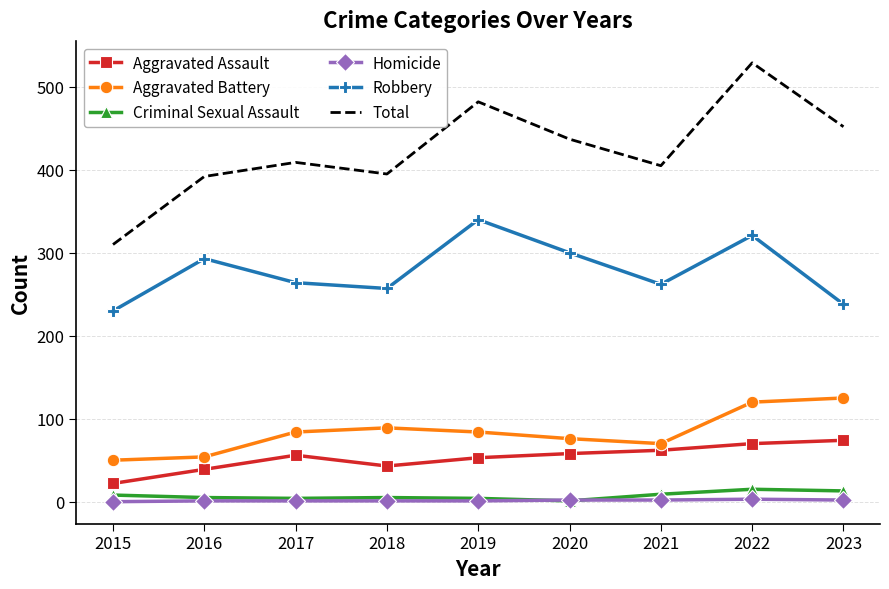

What is the minimum value for Total?

310